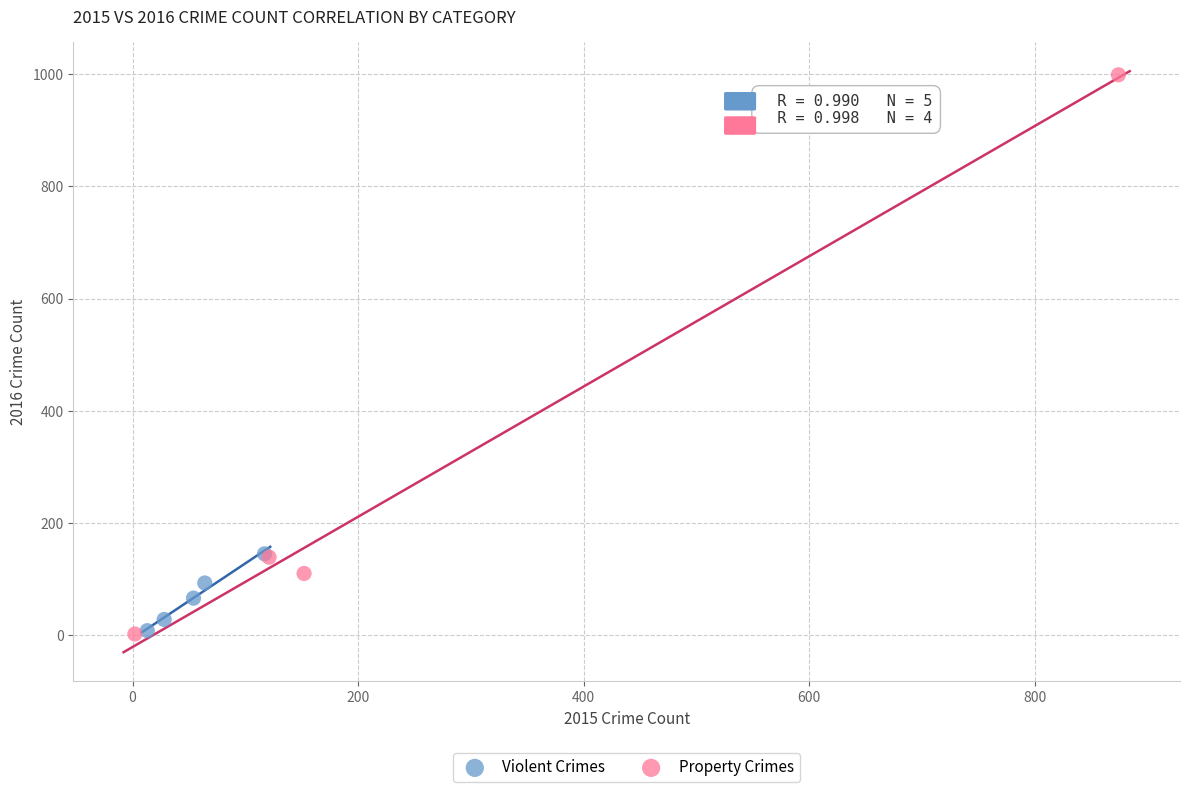

Which series has the largest Y range (max minus min)?

Property Crimes